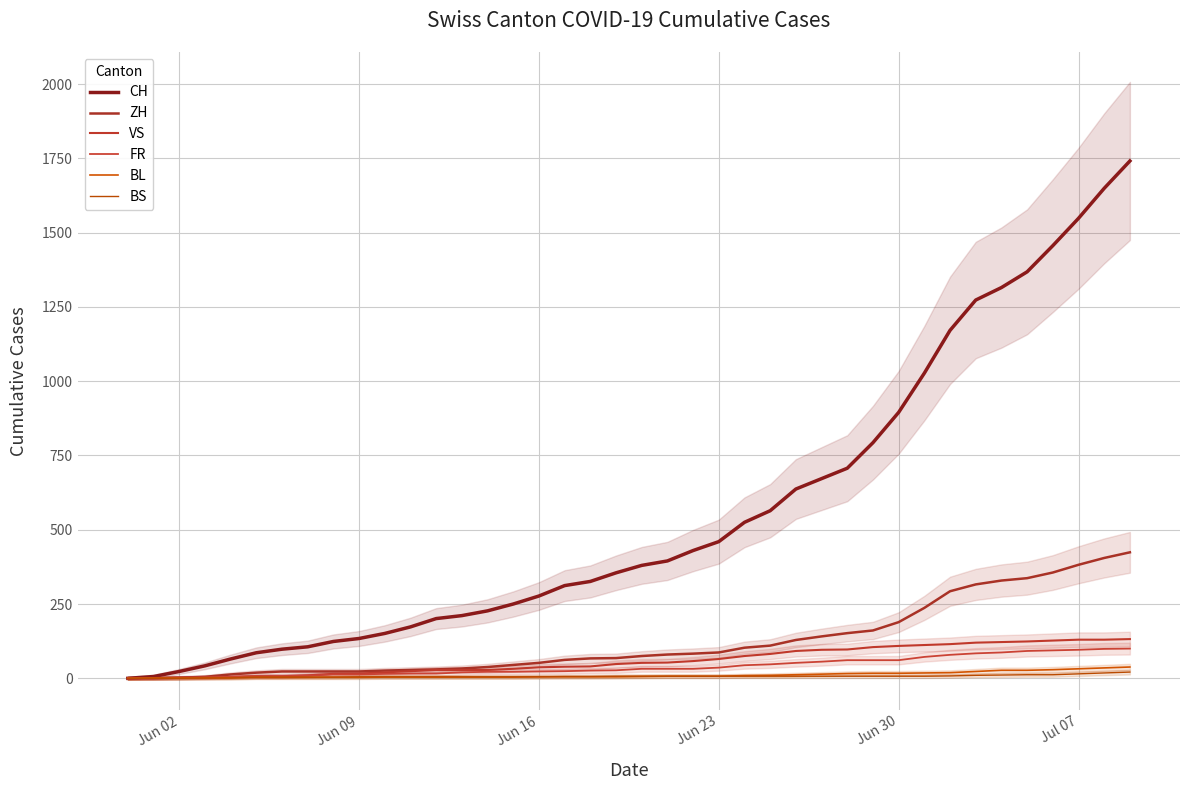

Is the value of VS at 8 greater than the value of ZH at 10?

No